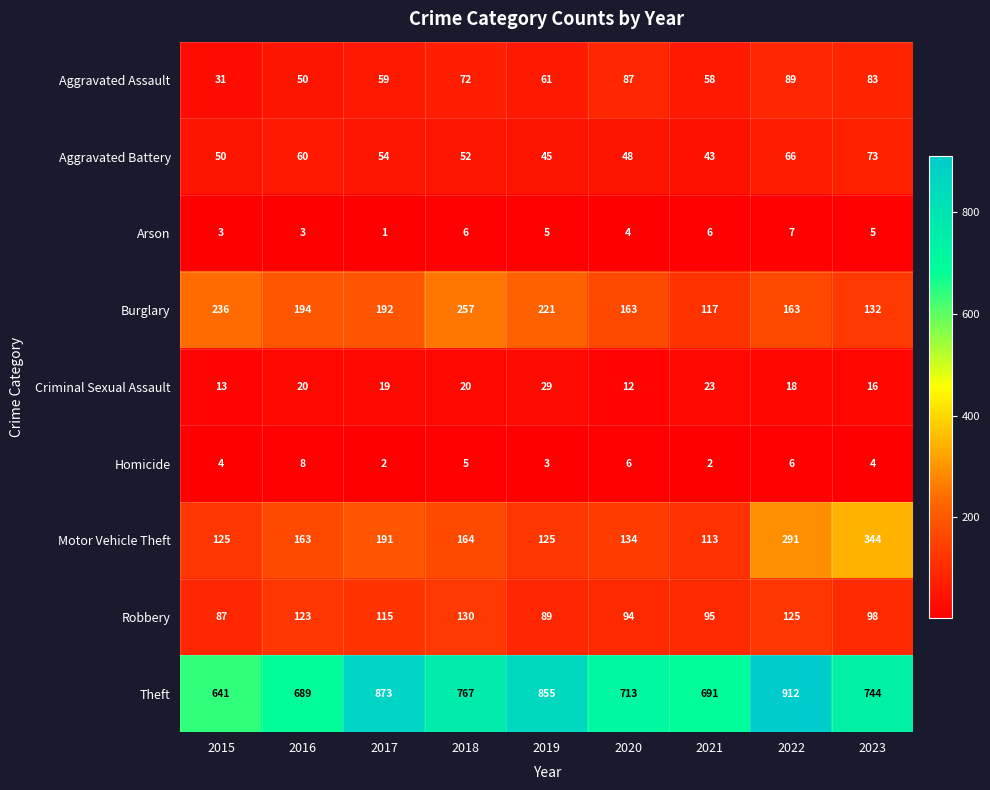

Rank the series by their maximum value, from lowest to highest.

Arson, Homicide, Criminal Sexual Assault, Aggravated Battery, Aggravated Assault, Robbery, Burglary, Motor Vehicle Theft, Theft